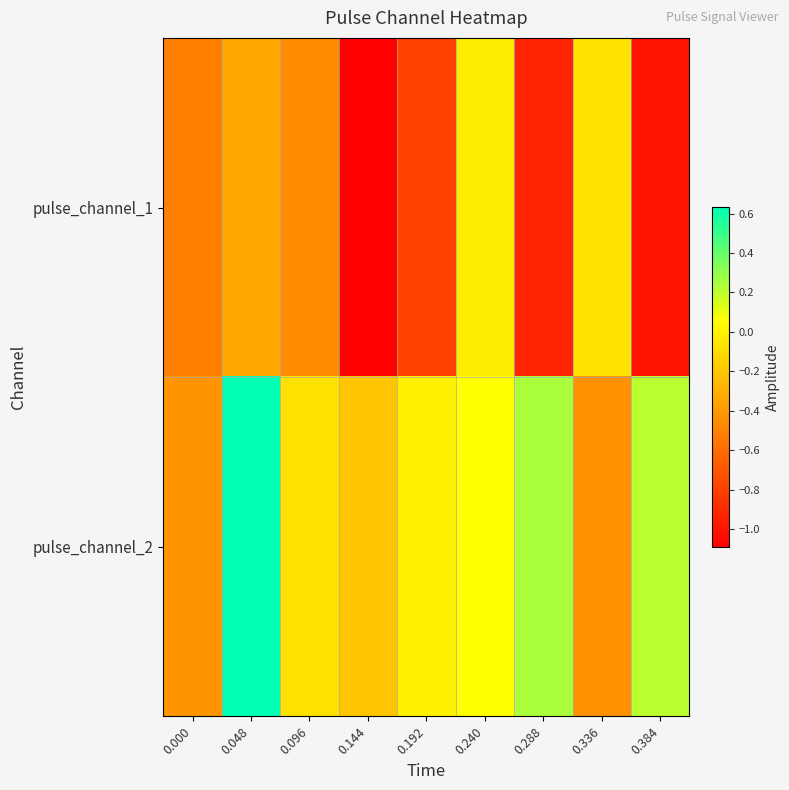

Which series changed the most between 0.144 and 0.240?

pulse_channel_1